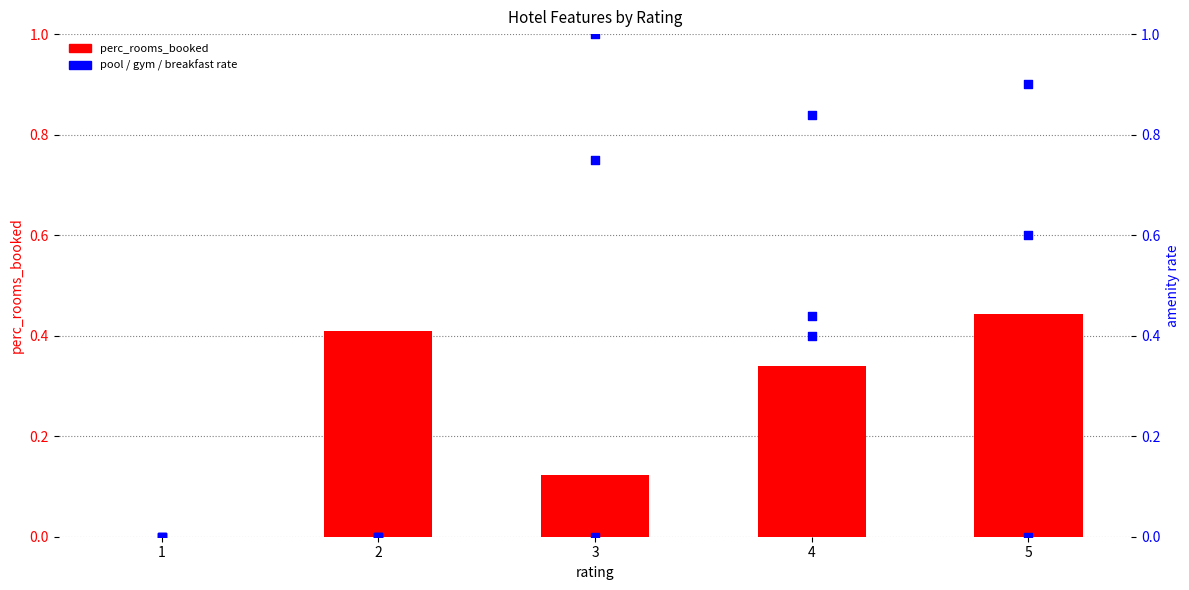

At which category is the sum across all series the highest?

4